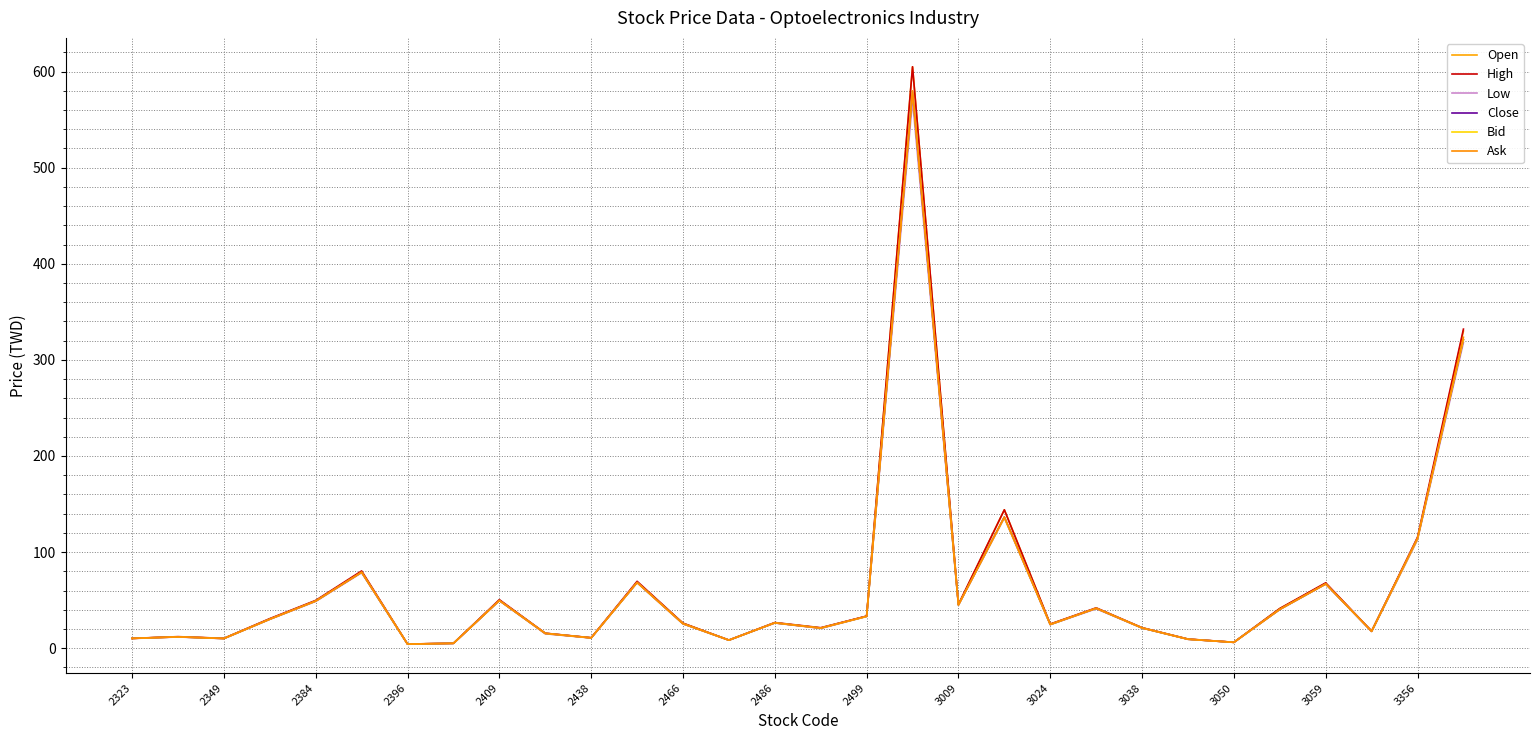

How many lines are shown in the chart?

6